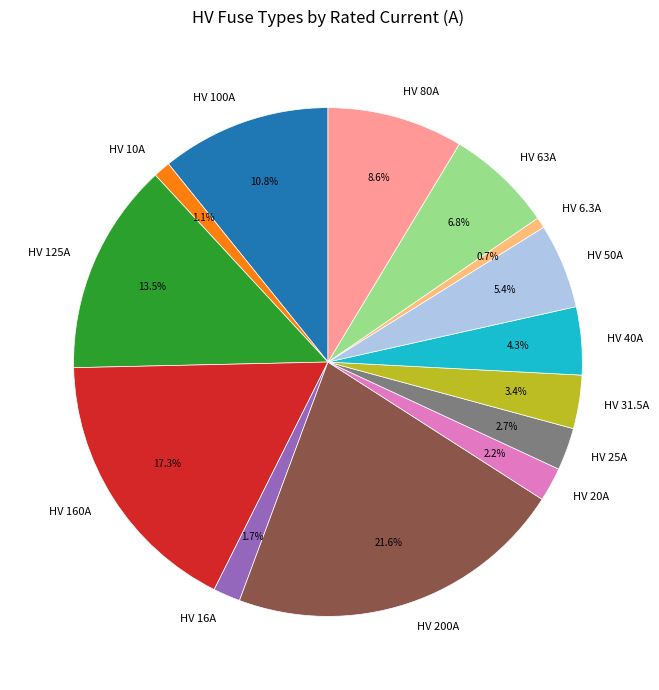

Which slice is the largest?

HV 200A